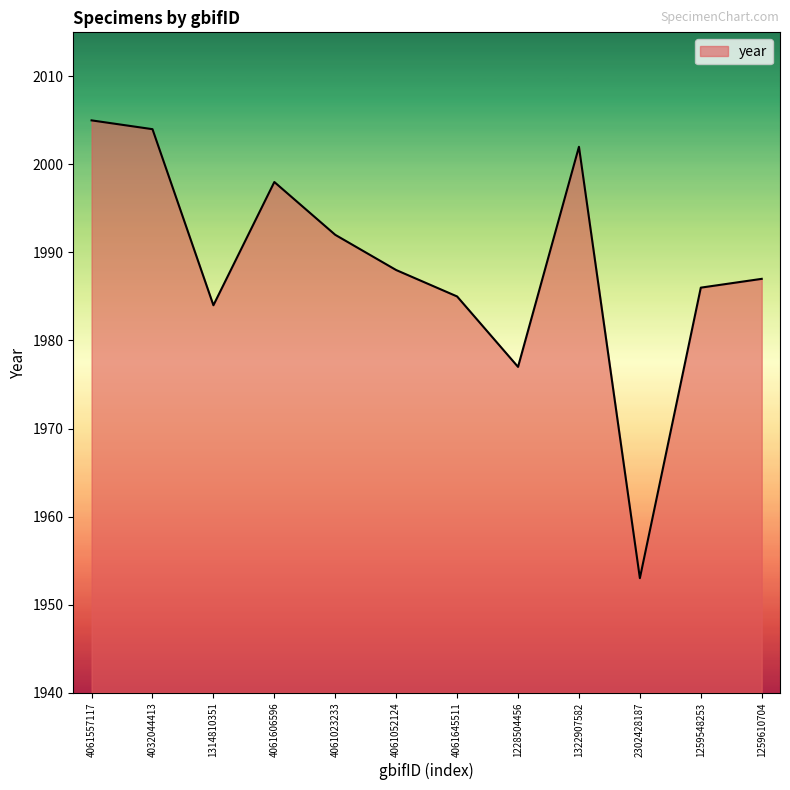

Reading left to right, what are all the values shown in this chart?

4061557117=2005	4032044413=2004	1314810351=1984	4061606596=1998	4061023233=1992	4061052124=1988	4061645511=1985	1228504456=1977	1322907582=2002	2302428187=1953	1259548253=1986	1259610704=1987